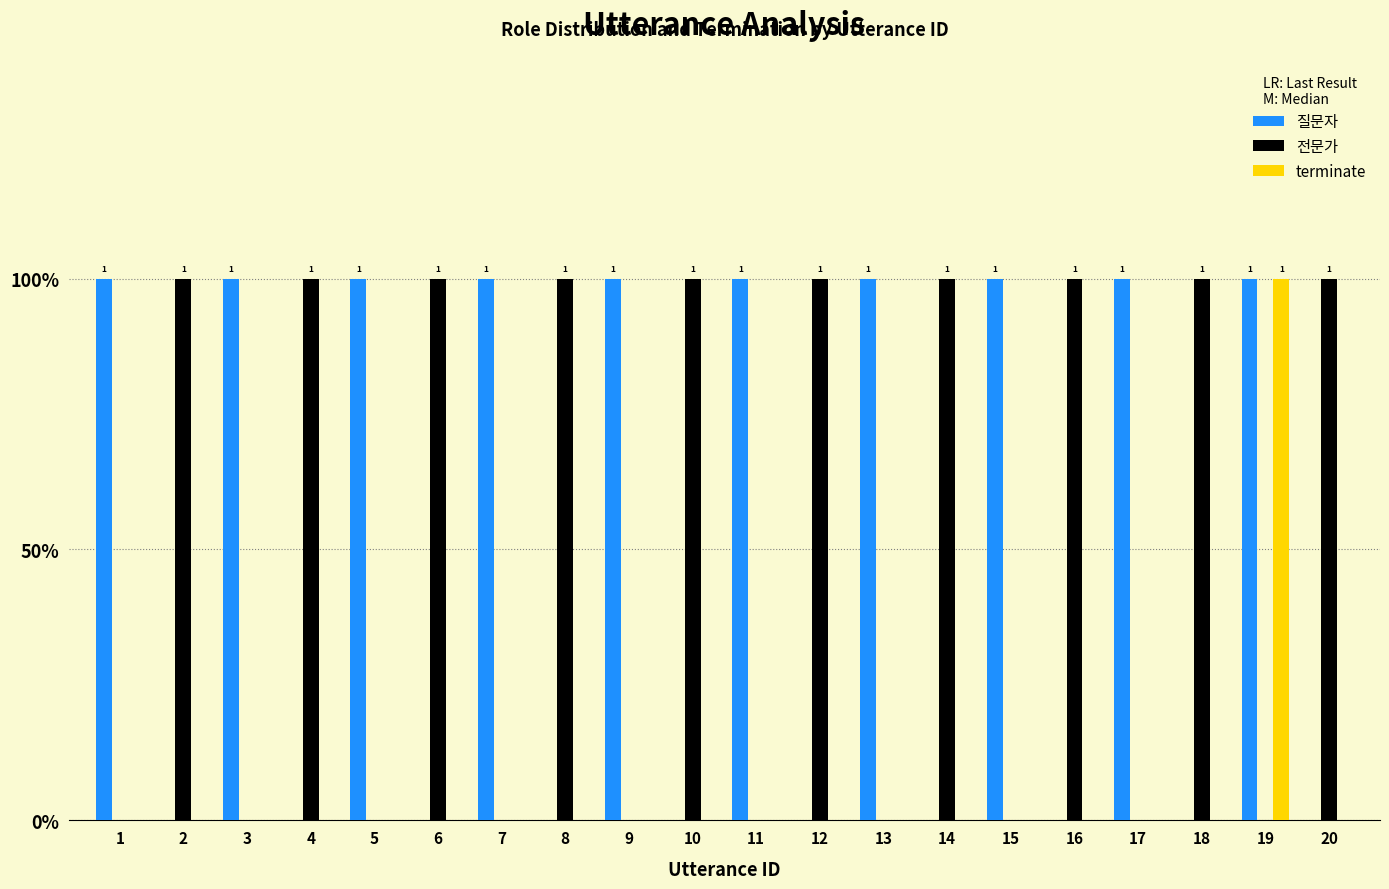

Reading left to right, extract all data points from this chart.

질문자: 1	0	1	0	1	0	1	0	1	0	1	0	1	0	1	0	1	0	1	0
전문가: 0	1	0	1	0	1	0	1	0	1	0	1	0	1	0	1	0	1	0	1
terminate: 0	0	0	0	0	0	0	0	0	0	0	0	0	0	0	0	0	0	1	0